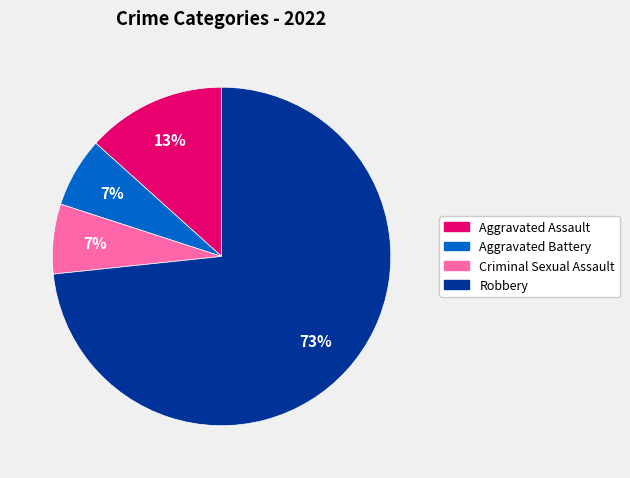

Which has a higher value, Aggravated Battery or Robbery?

Robbery